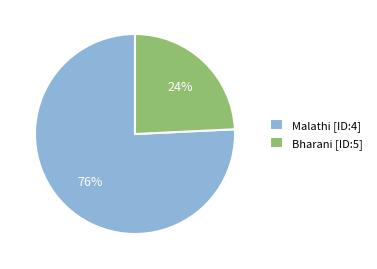

To the nearest percent, what is the difference between the Malathi [ID:4] and Bharani [ID:5] slice percentages?

52%